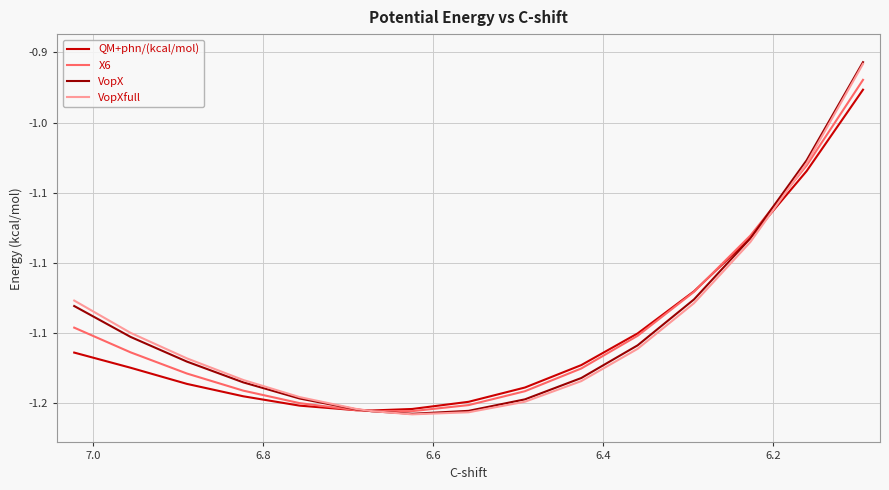

In VopXfull, how many points are lower than both neighbors (excluding endpoints)?

1